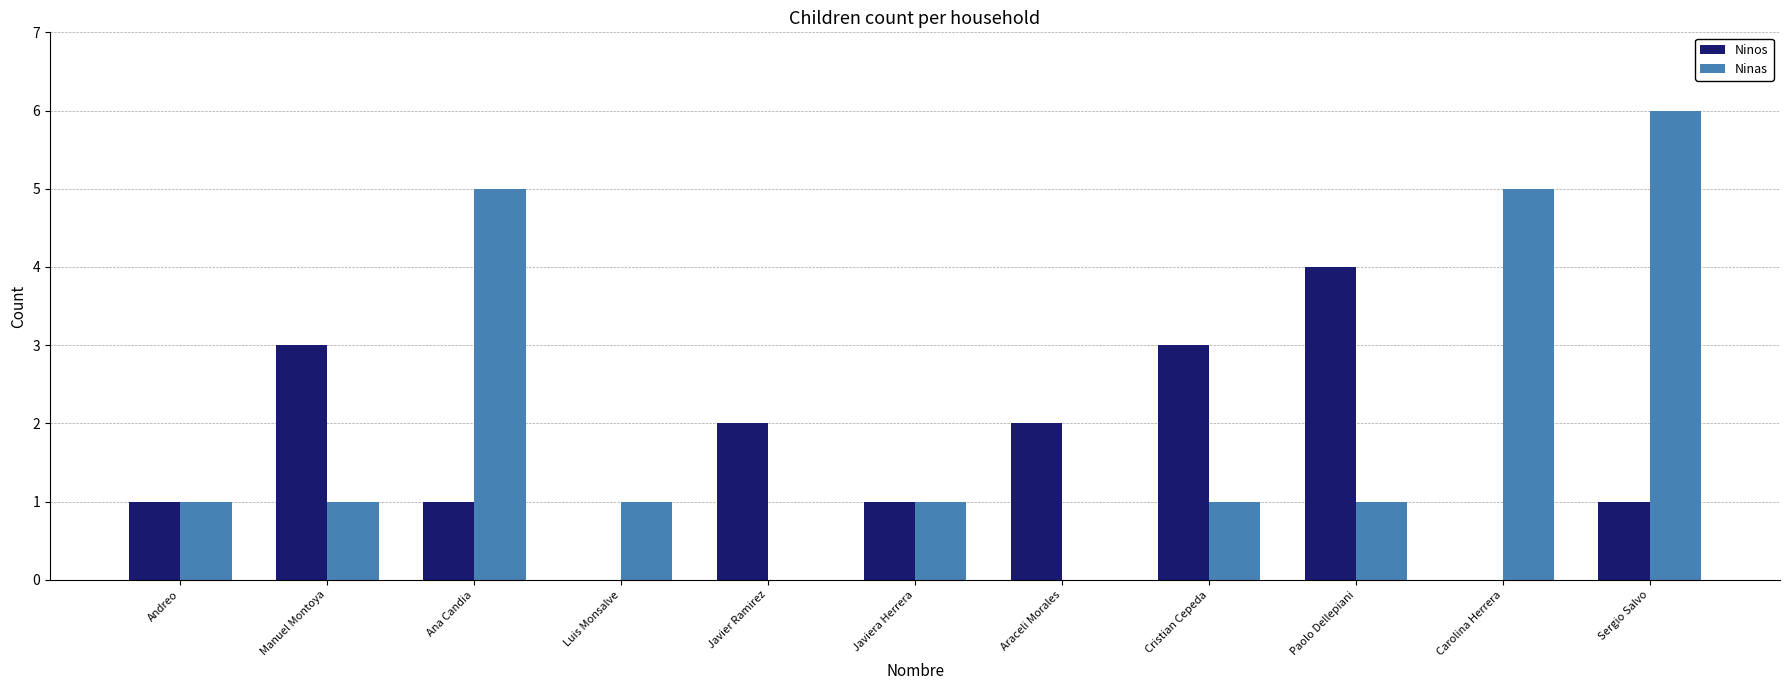

What is the sum of the Ninas values at Ana Candia and Cristian Cepeda?

6